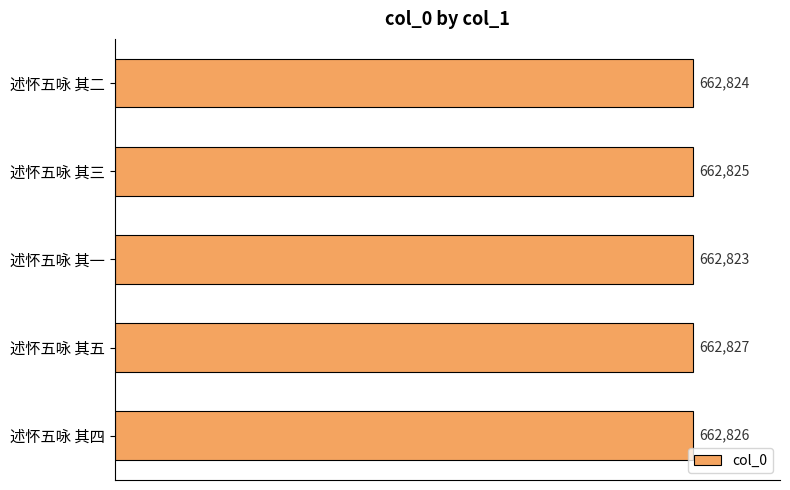

Which category has the highest value across all series?

述怀五咏 其五